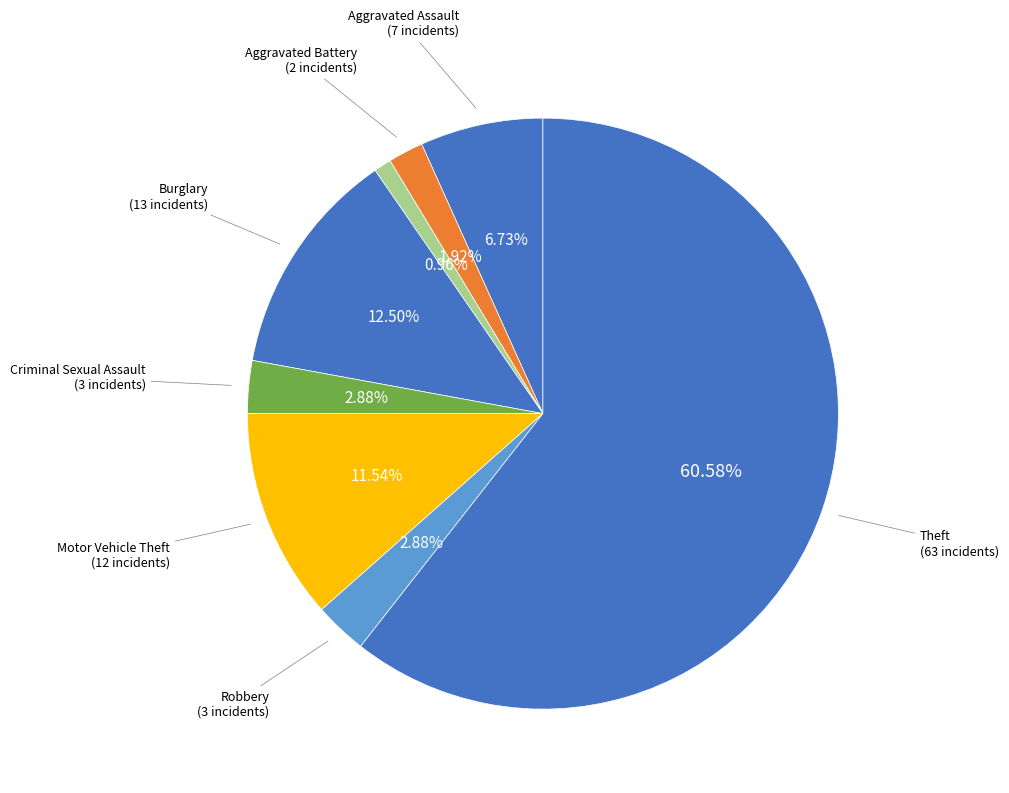

How many slices are in this pie chart?

8